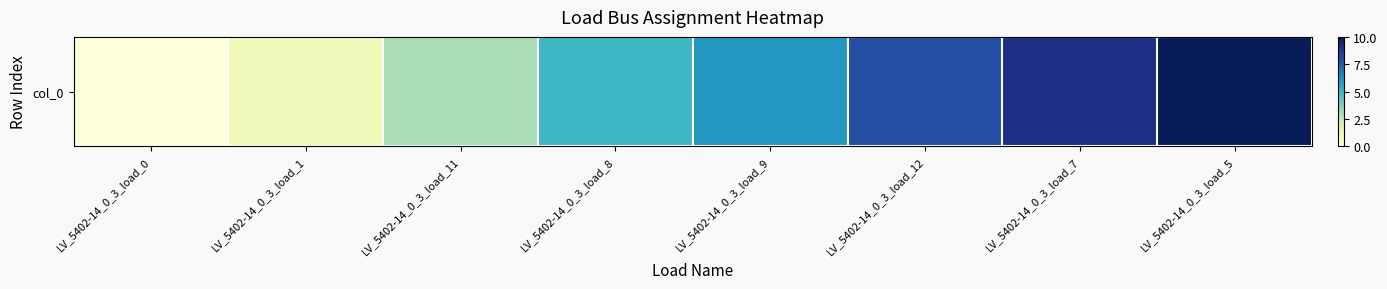

The value at LV_5402-14_0_3_load_0 is -3. True or false?

False